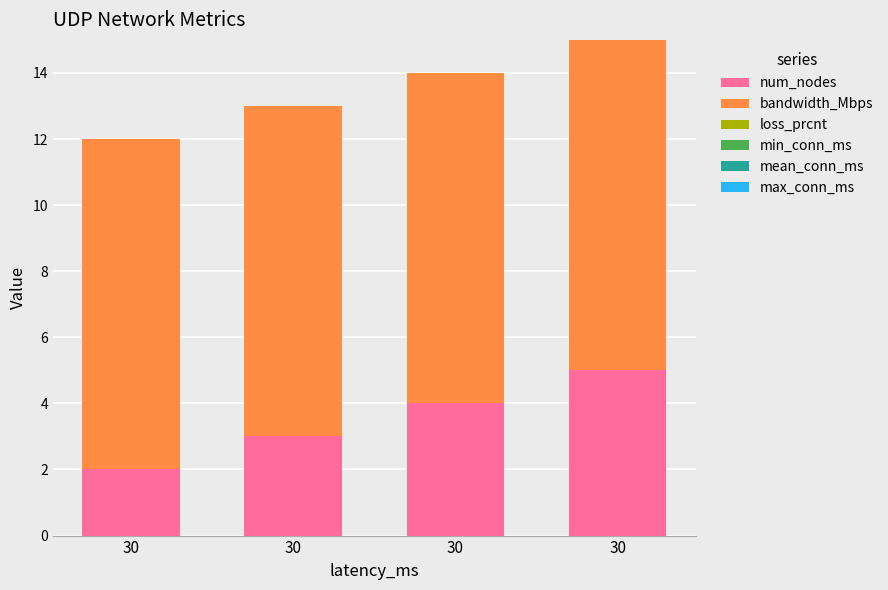

Rank the series at 30 from lowest to highest value.

loss_prcnt, min_conn_ms, mean_conn_ms, max_conn_ms, num_nodes, bandwidth_Mbps